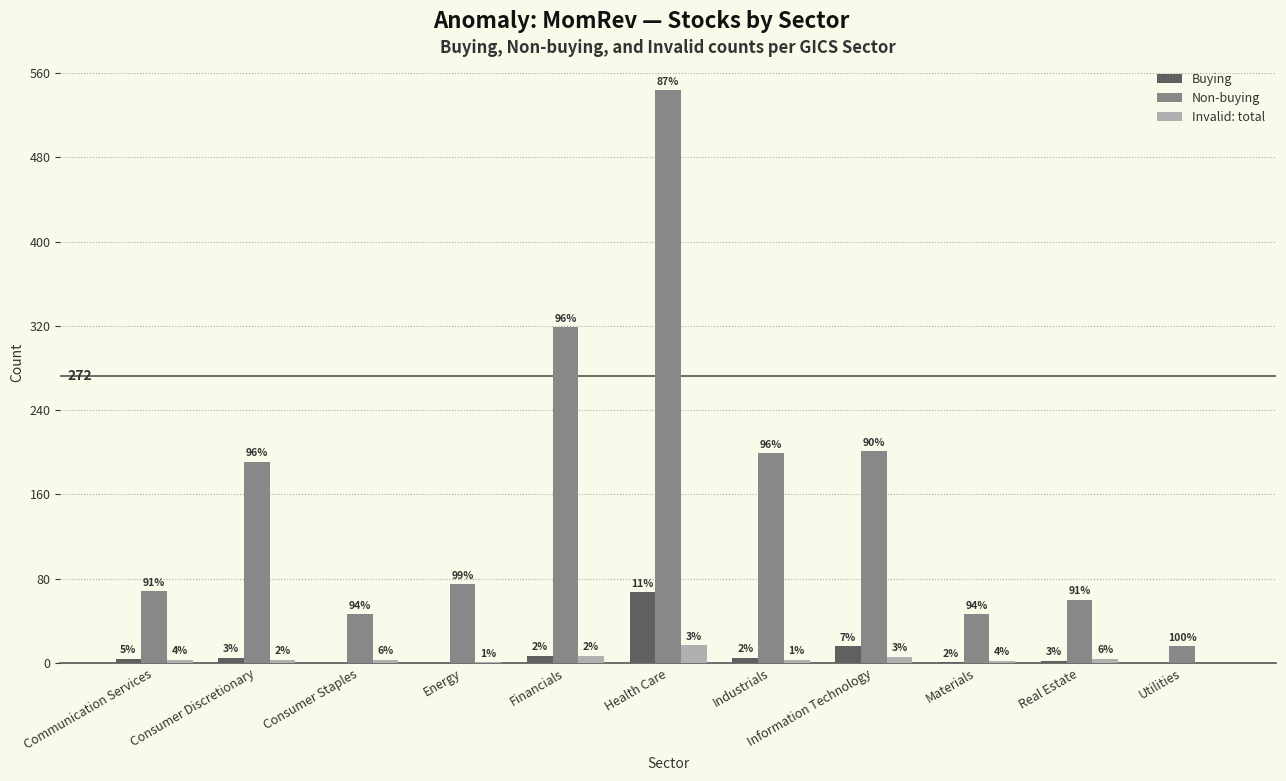

Reading right to left, list all the values displayed in this chart.

Buying: Utilities=0	Real Estate=2	Materials=1	Information Technology=16	Industrials=5	Health Care=67	Financials=7	Energy=0	Consumer Staples=0	Consumer Discretionary=5	Communication Services=4
Non-buying: Utilities=16	Real Estate=60	Materials=46	Information Technology=201	Industrials=199	Health Care=544	Financials=319	Energy=75	Consumer Staples=46	Consumer Discretionary=191	Communication Services=68
Invalid: total: Utilities=0	Real Estate=4	Materials=2	Information Technology=6	Industrials=3	Health Care=17	Financials=7	Energy=1	Consumer Staples=3	Consumer Discretionary=3	Communication Services=3